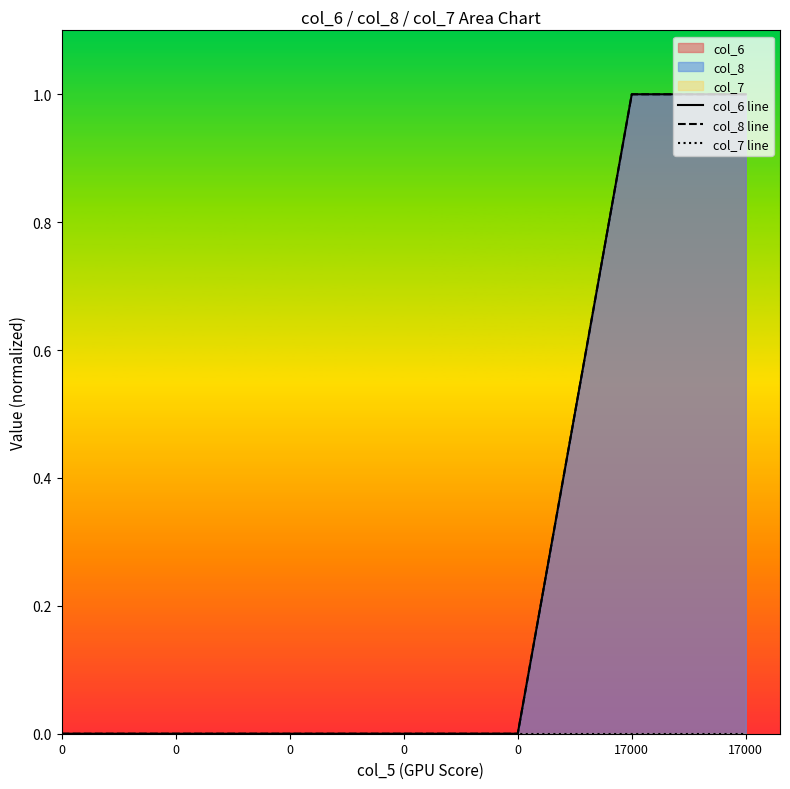

True or false: col_8 line and col_7 line intersect in this chart.

False